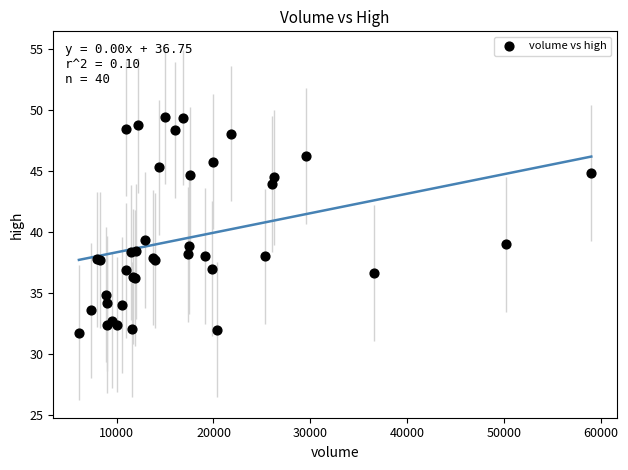

What Y value in the scatter plot is closest to 40?

39.4